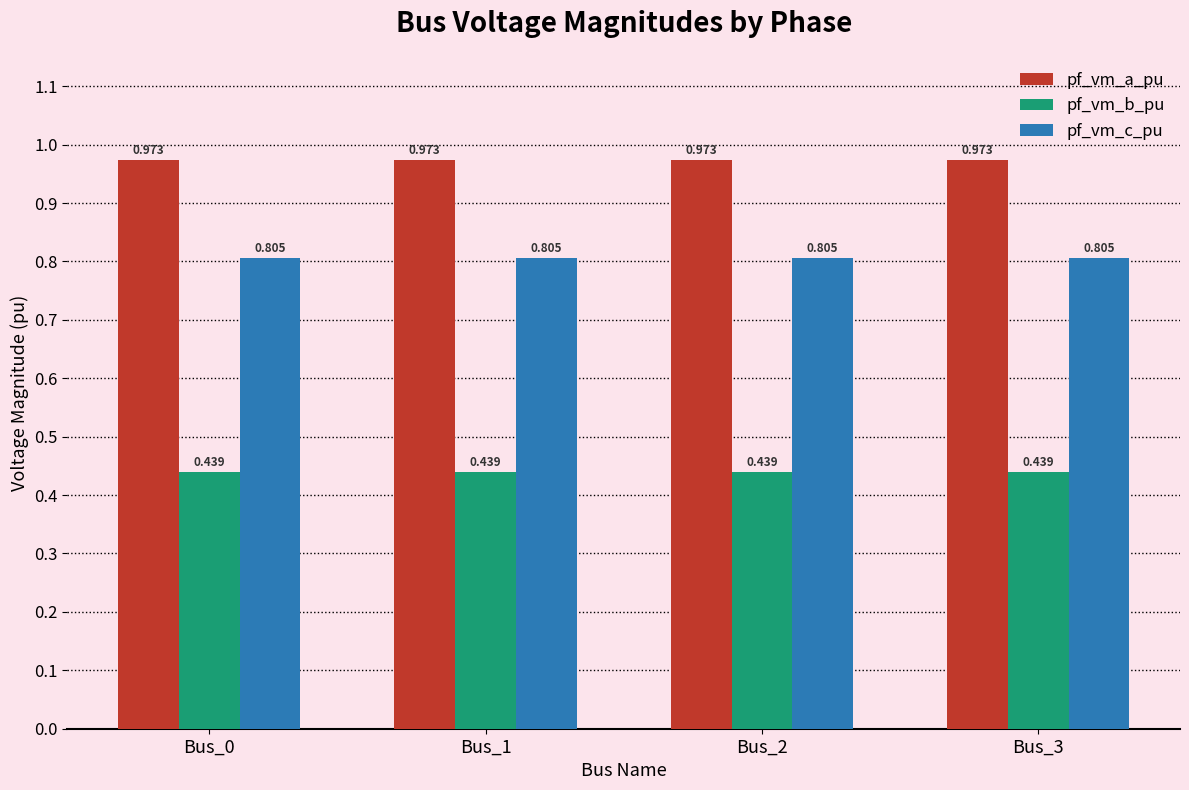

Which series has the largest total across all categories?

pf_vm_a_pu